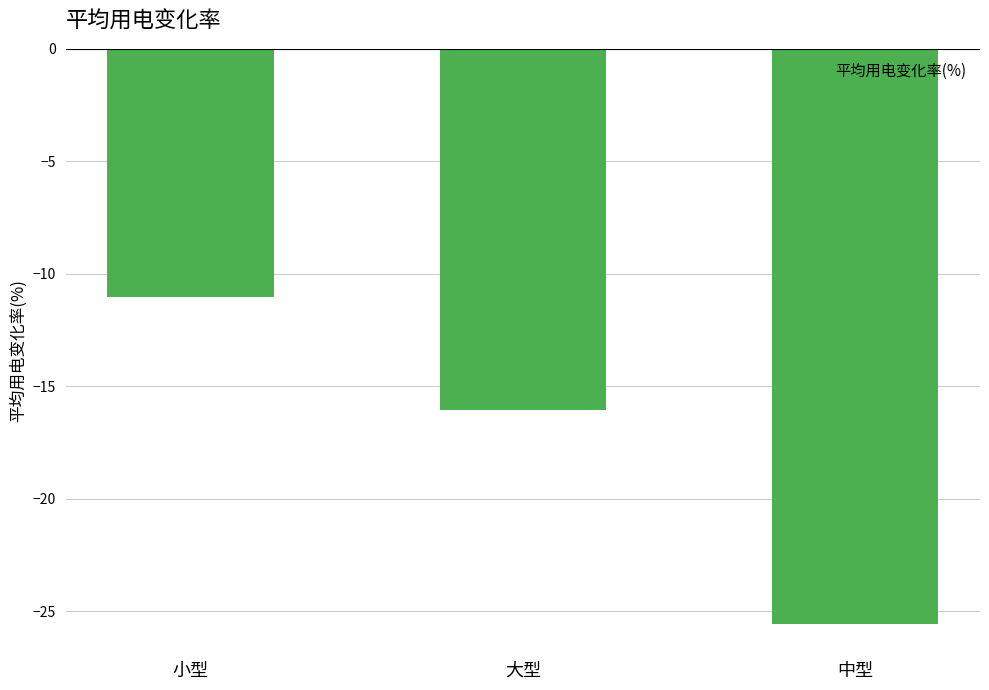

Rank the categories by value from lowest to highest.

中型, 大型, 小型